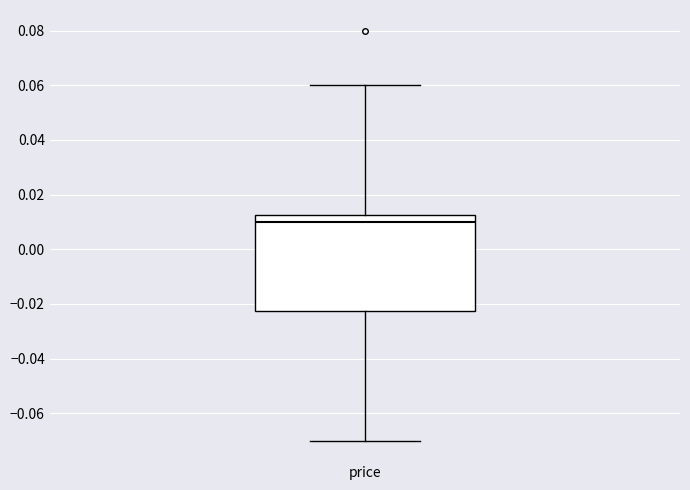

Read this box plot against the y-axis: the position of the median line, the range covered by the box, and the ends of both whiskers. The values are not printed on the chart, so give them approximately, as read against the axis.

median 0.010, box -0.022 to 0.012, whiskers -0.070 to 0.060